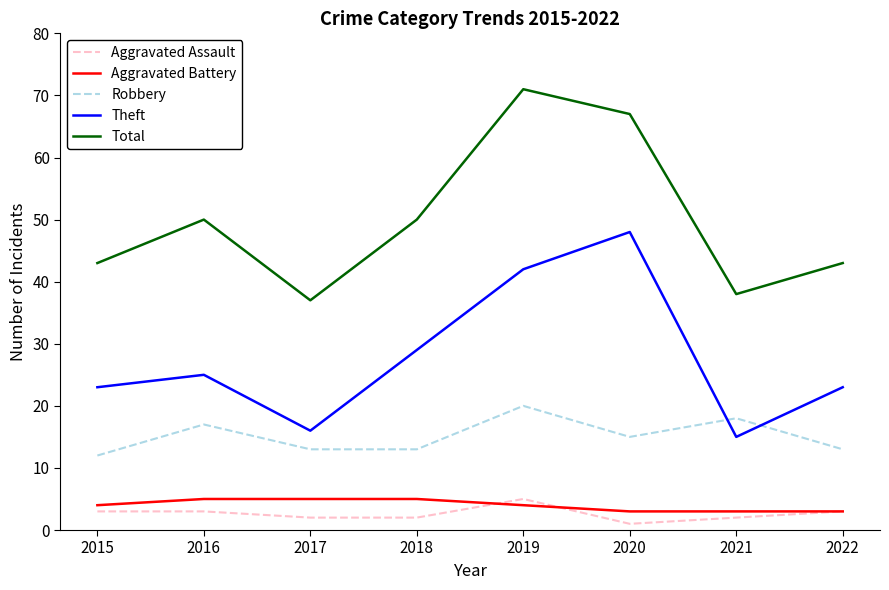

At which category is the sum across all series the highest?

2019